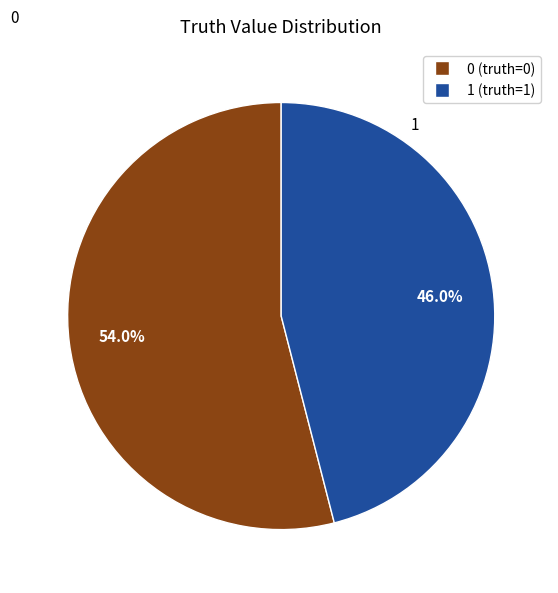

Is there a majority slice in this chart?

Yes